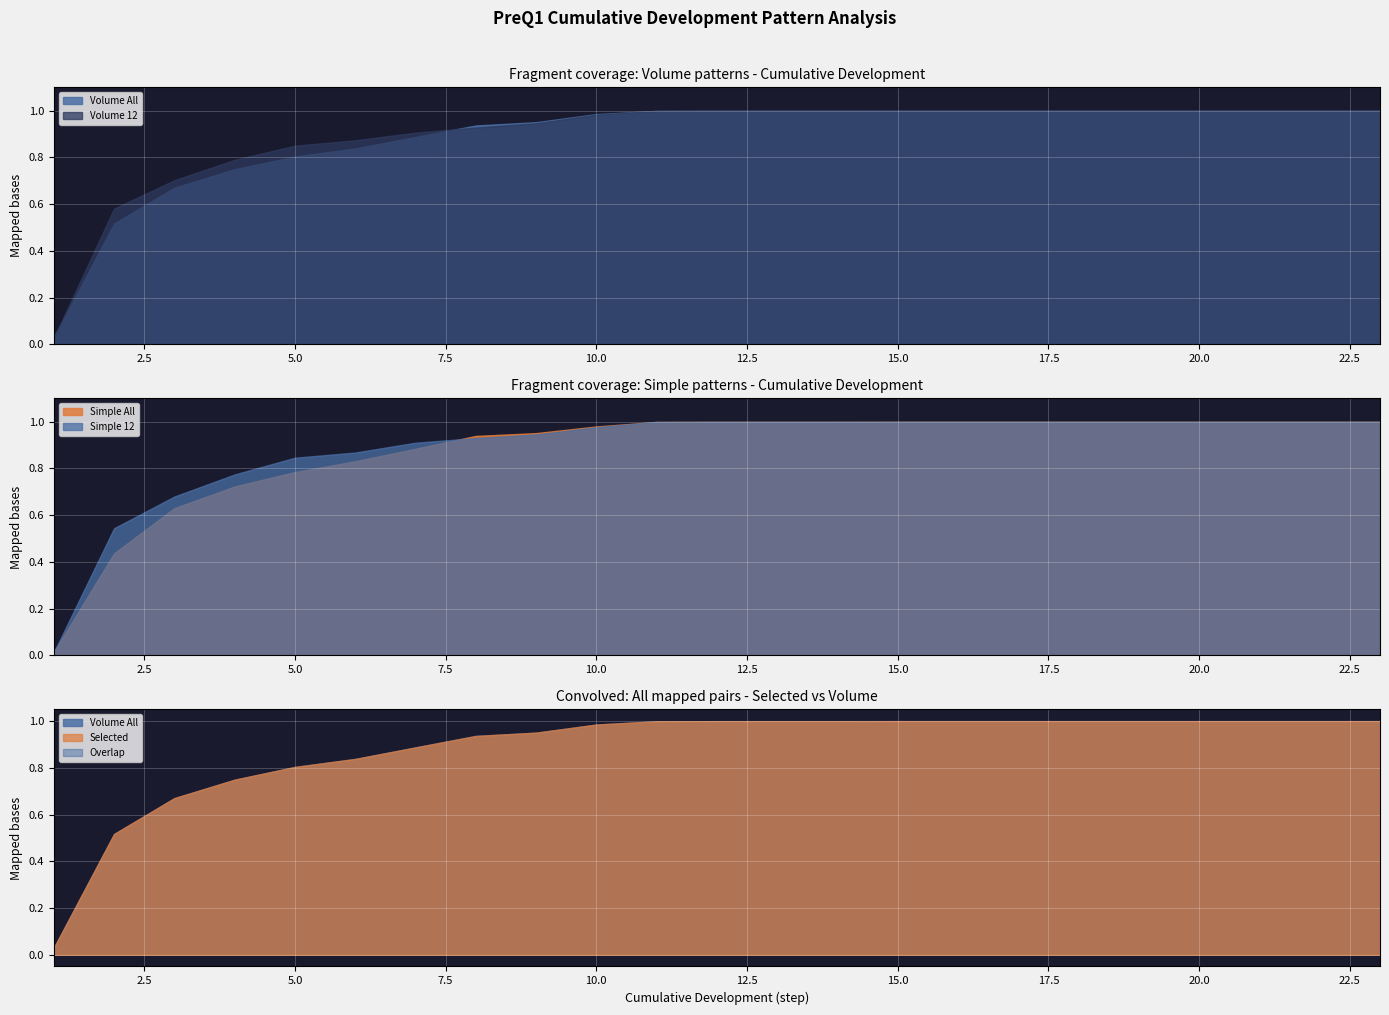

Is it true that Simple All equals 0.3 at 5.0?

False